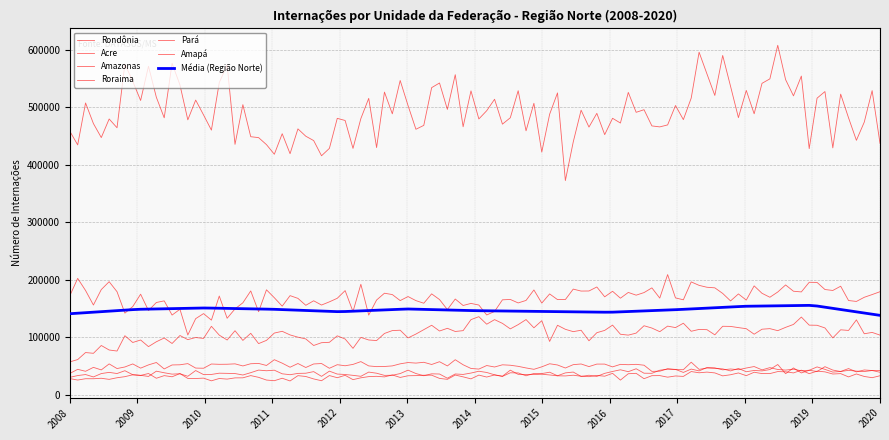

True or false: Amazonas and Roraima cross at least once.

False